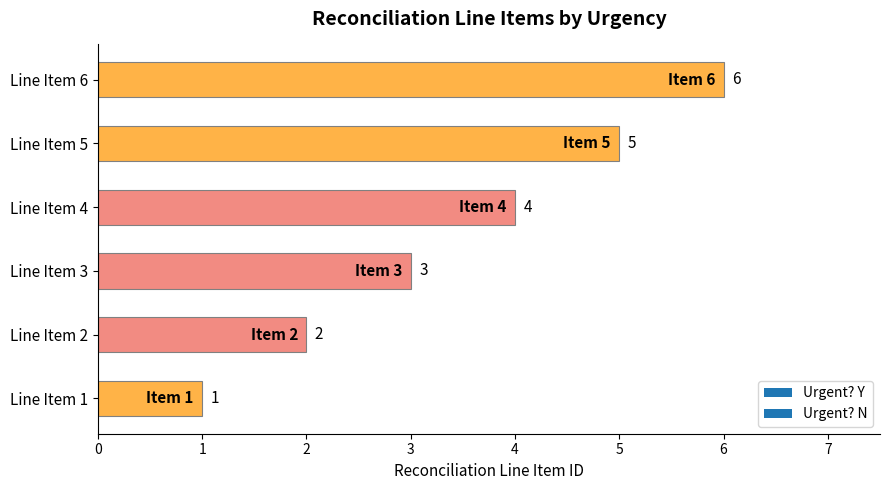

Are the bars grouped side by side (vs. stacked)?

No